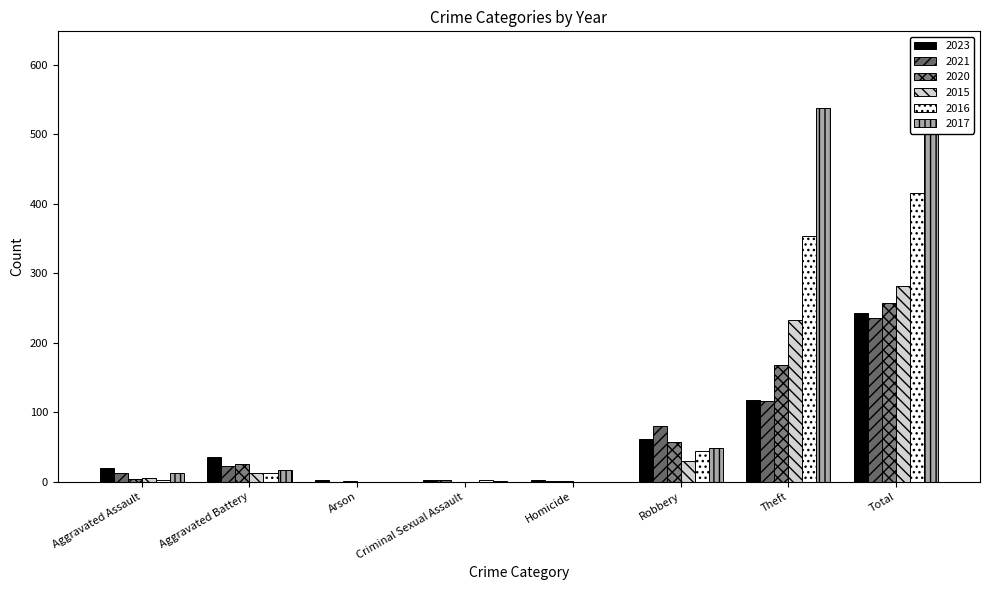

What is the sum of the 2016 values at Arson and Criminal Sexual Assault?

2